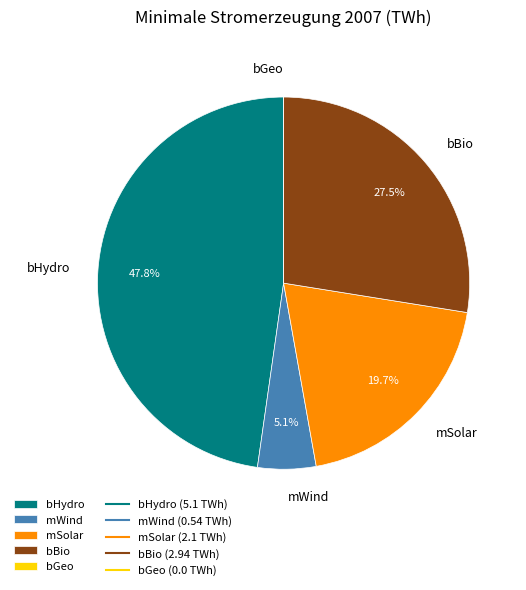

Which has a higher value, bBio or bHydro?

bHydro